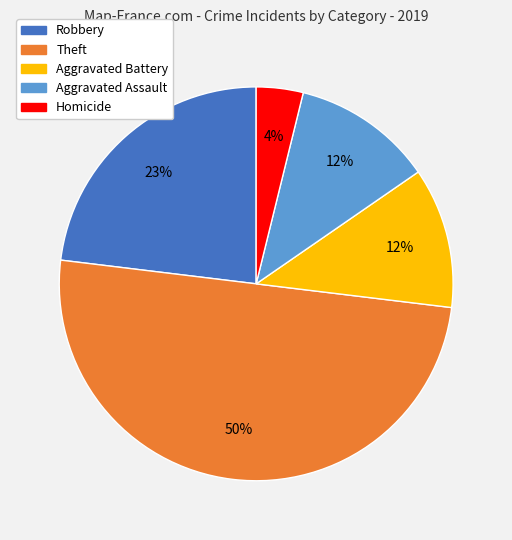

Does Aggravated Assault account for over 50% of the chart?

No